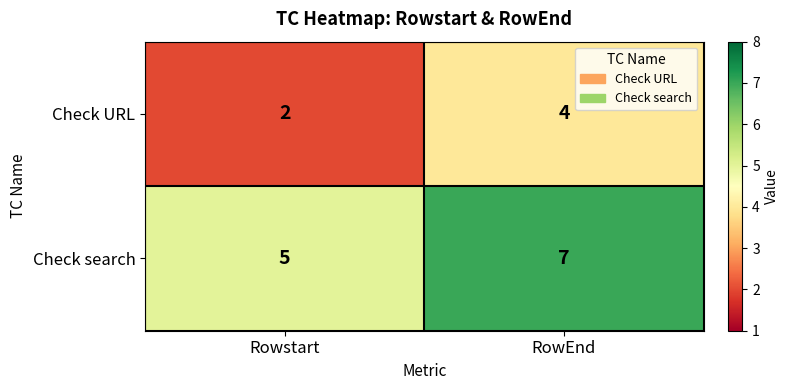

At Rowstart, list the series in order from smallest to largest.

Check URL, Check search